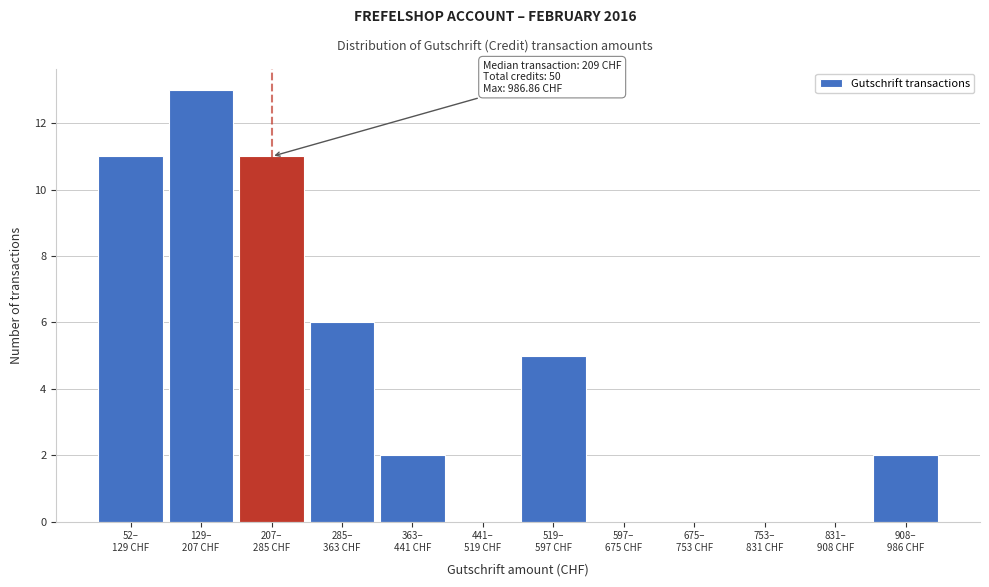

What is the sum of all values?

50